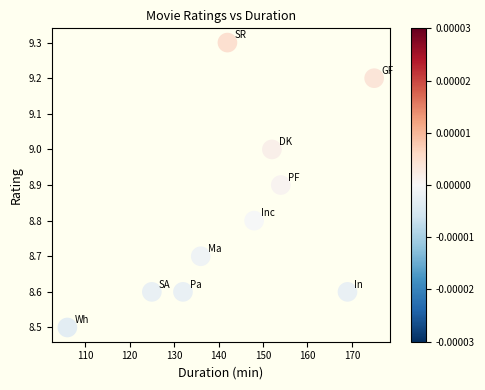

What Y value in the scatter plot is closest to 8?

8.5